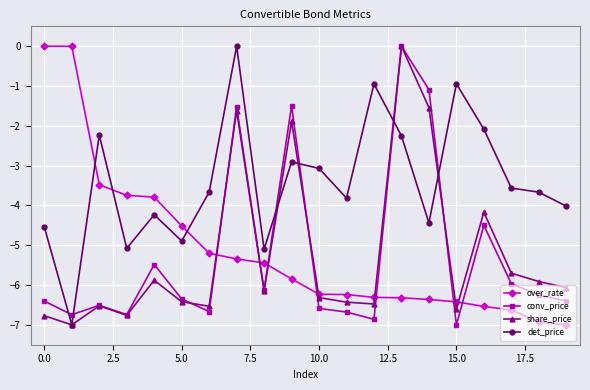

True or false: conv_price has more than 0 interior local peaks.

True